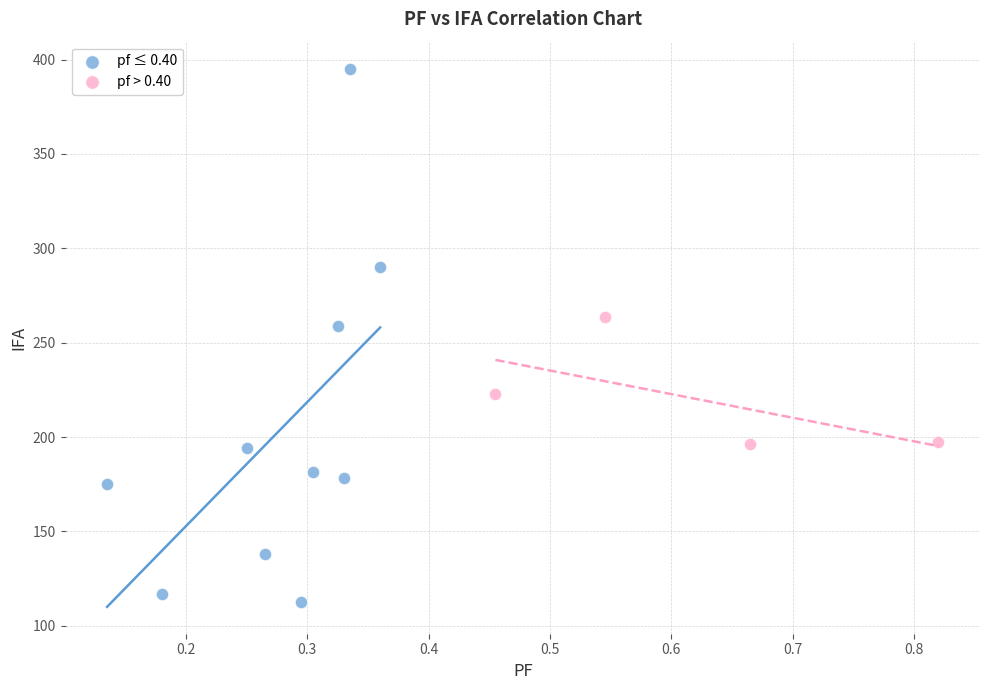

Which series has the widest spread of Y values?

pf ≤ 0.40